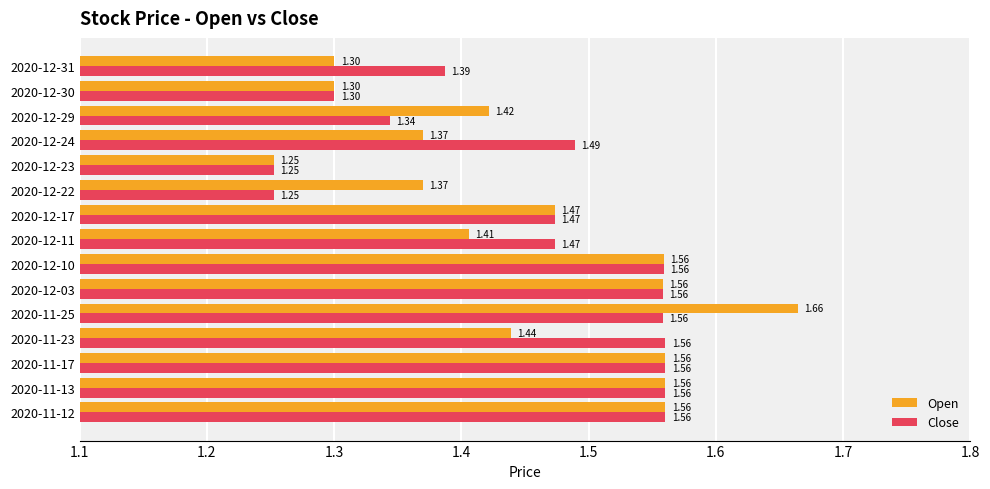

What is the sum of the Open values at 2020-12-10 and 2020-12-29?

3.0